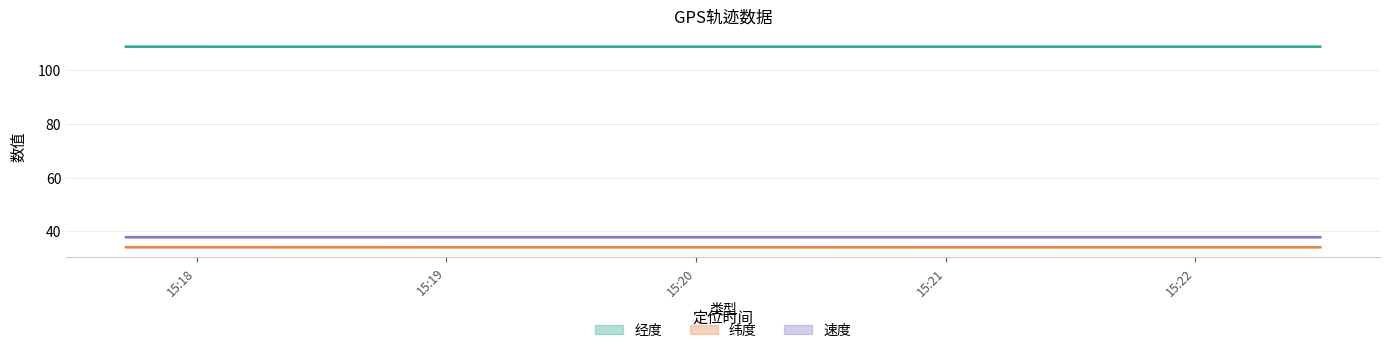

Reading right to left, transcribe all the data shown in this chart.

经度: 108.9	108.9	108.9	108.9	108.9	108.9	108.9	108.9	108.9	108.9	108.9
纬度: 34.1	34.1	34.1	34.1	34.1	34.1	34.1	34.1	34.1	34.2	34.2
速度: 37.9	37.9	37.9	37.9	37.9	37.9	37.9	37.9	37.9	37.9	37.9